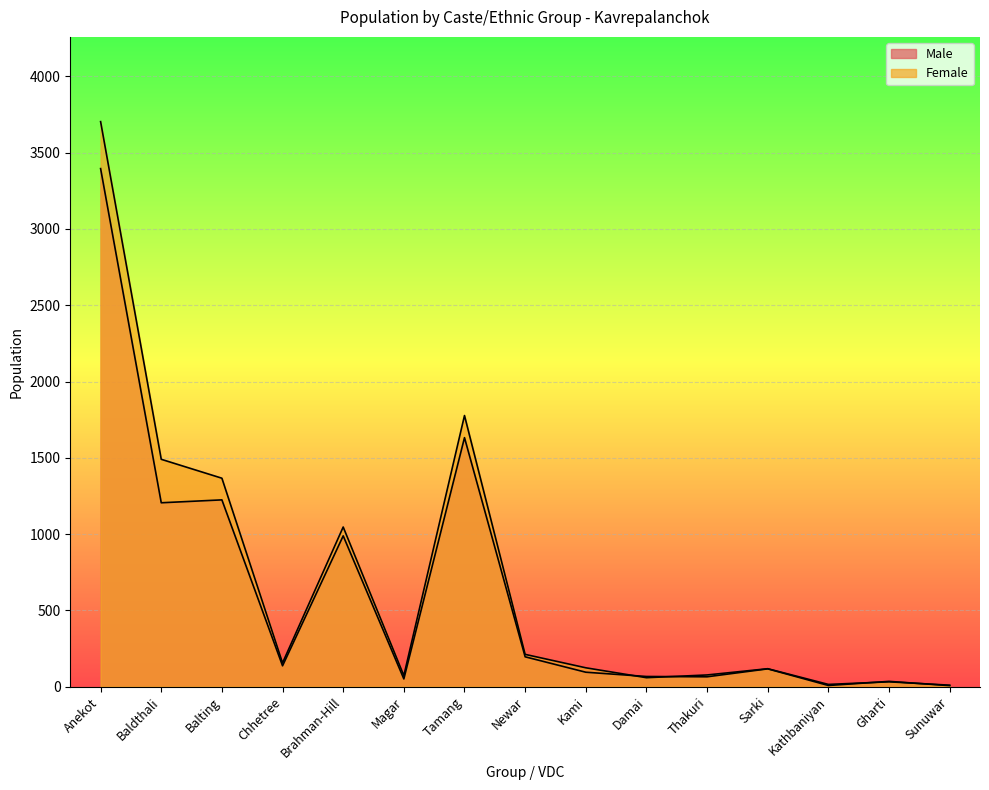

How many times do Female and Male cross each other?

4